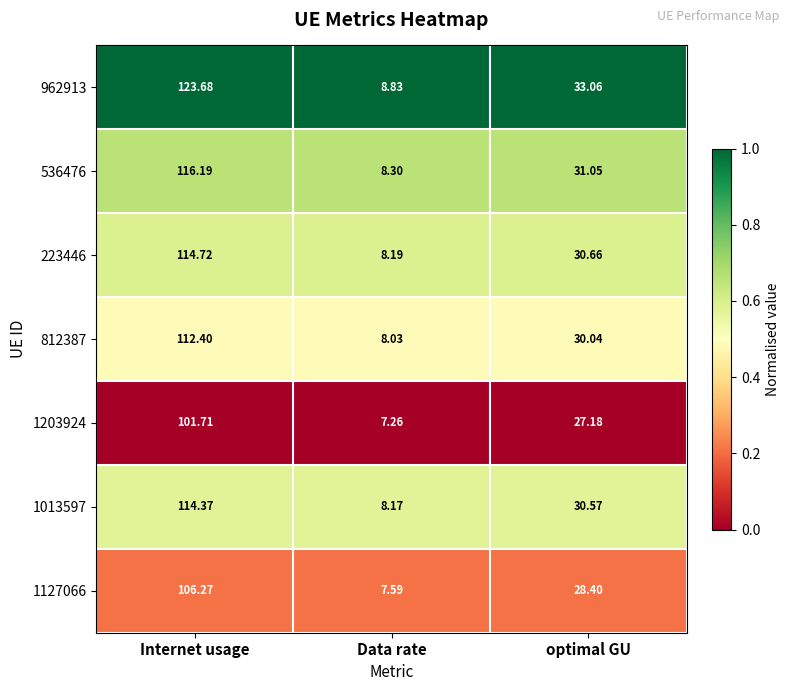

What is the greatest value displayed?

123.7